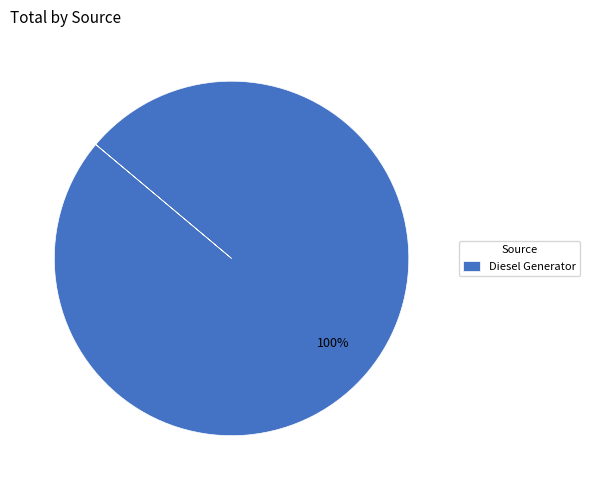

Rank the categories by value from highest to lowest.

Diesel Generator